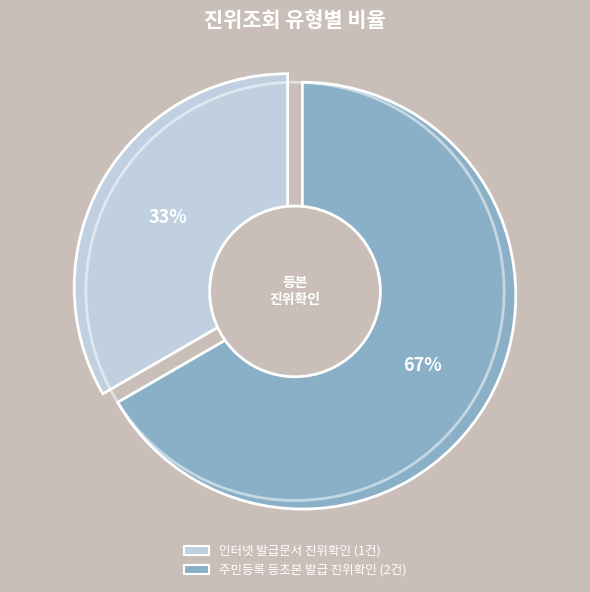

Which category accounts for the majority?

주민등록 등초본 발급 진위확인